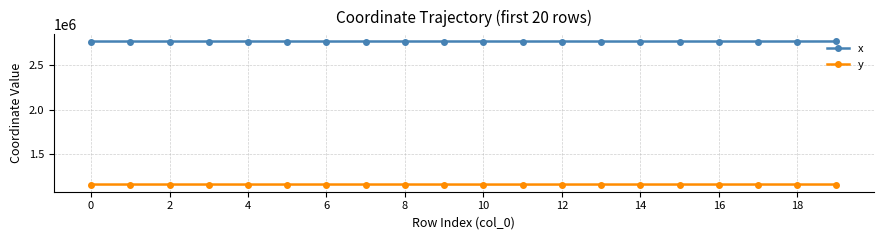

List the series in order of their peak value, highest first.

x, y